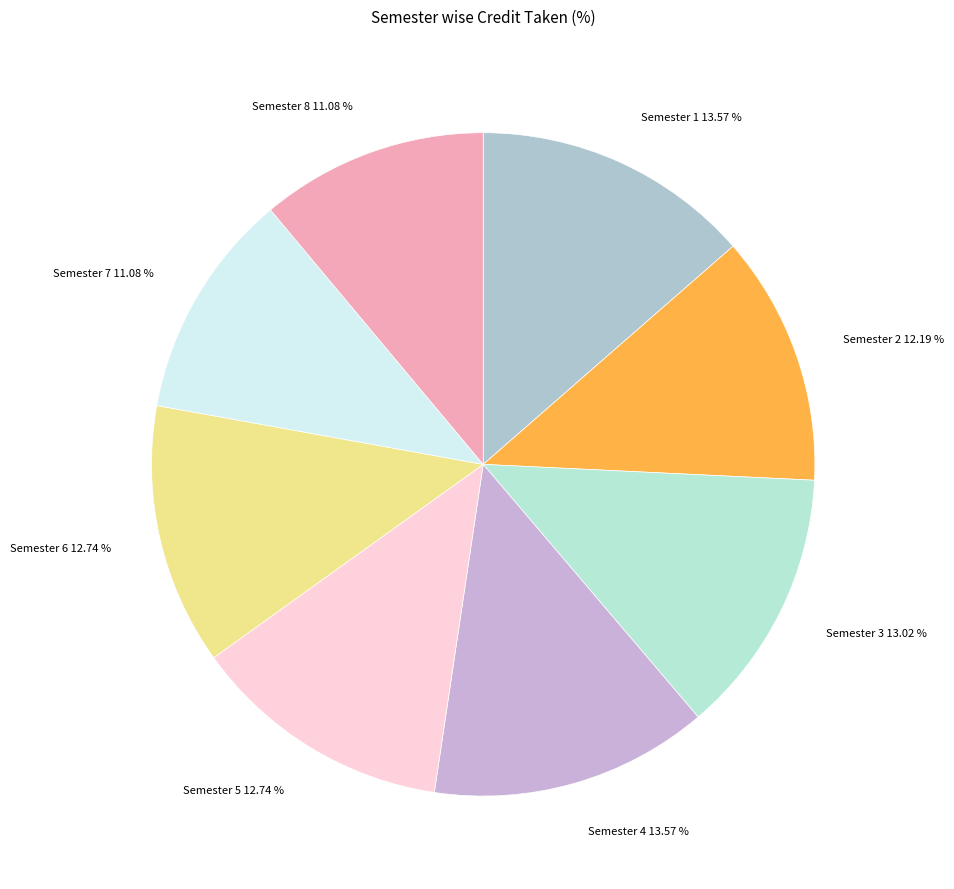

To the nearest percent, what is the combined percentage of Semester 2 and Semester 3?

25%